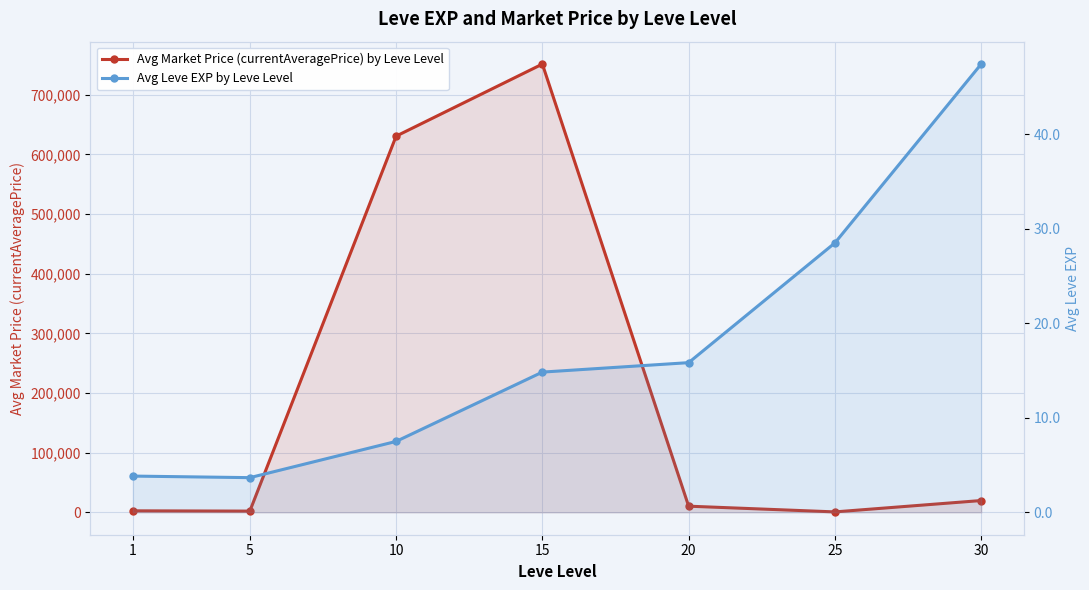

What is the sum of all Avg Leve EXP by Leve Level values?

121.6